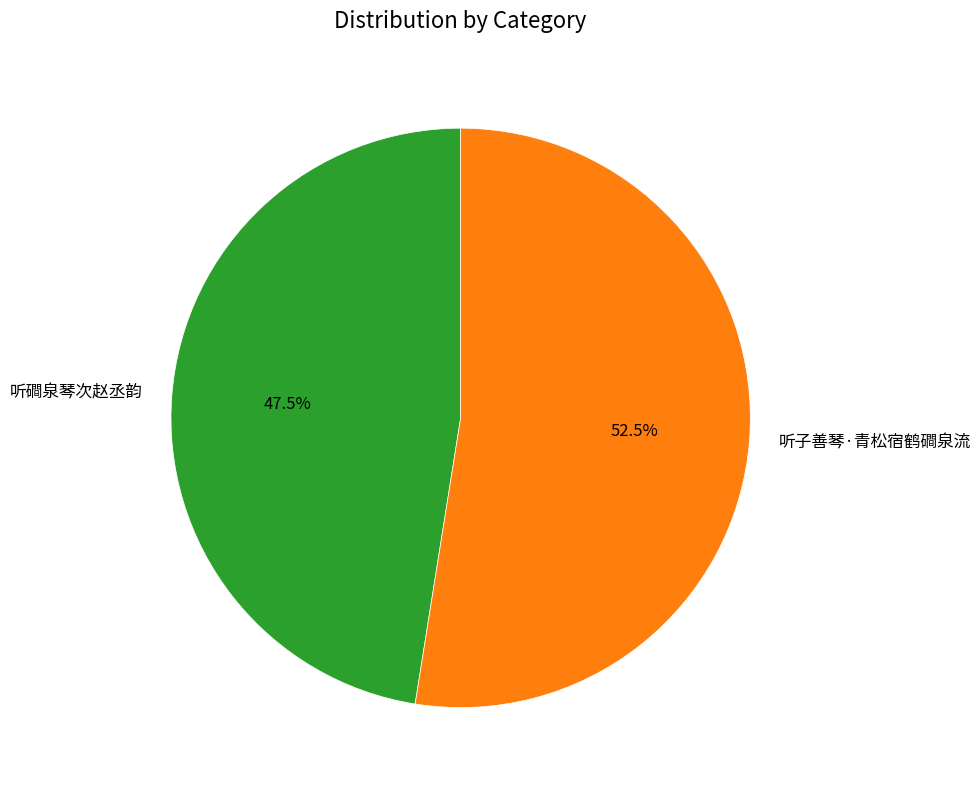

Which category has the biggest portion of the pie?

听子善琴·青松宿鹤磵泉流